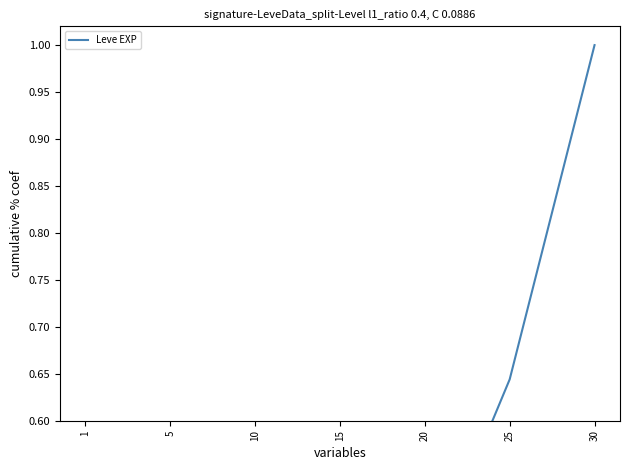

How many categories are shown in the chart?

7